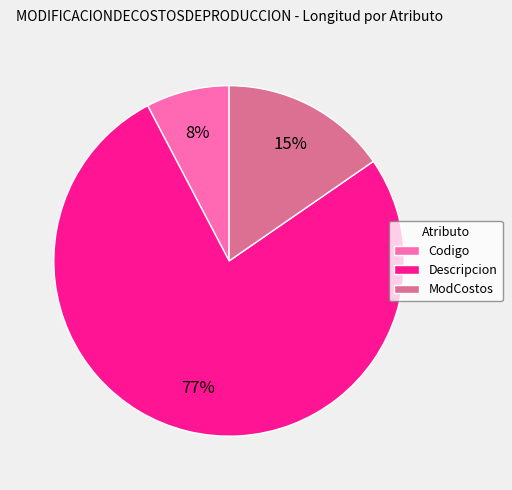

Is it true that Codigo is 8% of the pie?

True